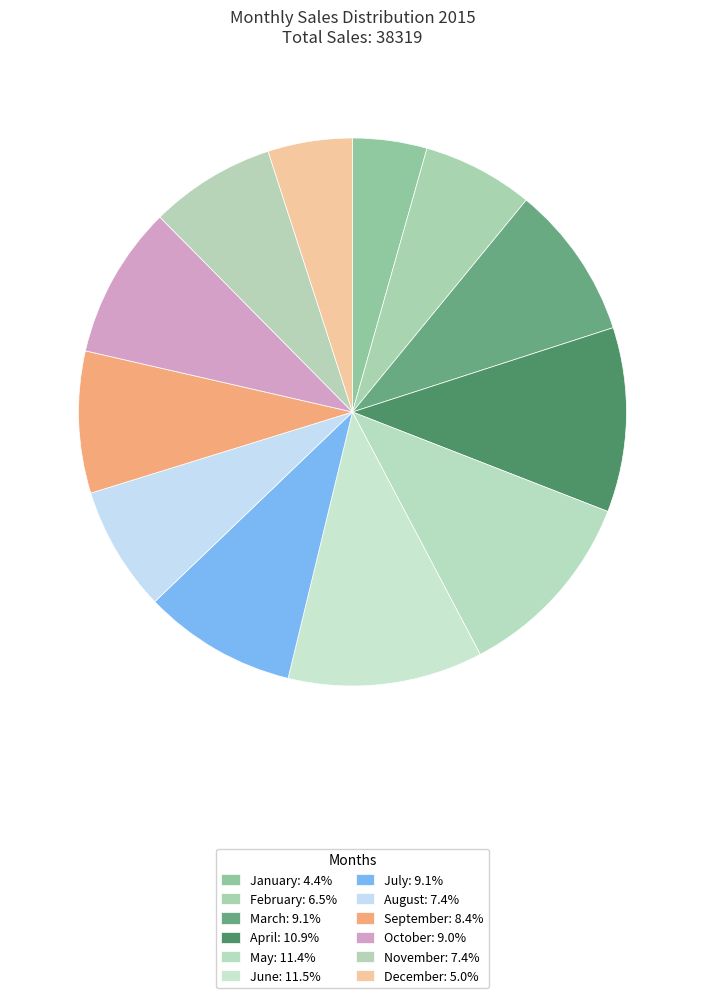

What is the change in value from January to November?

+1165